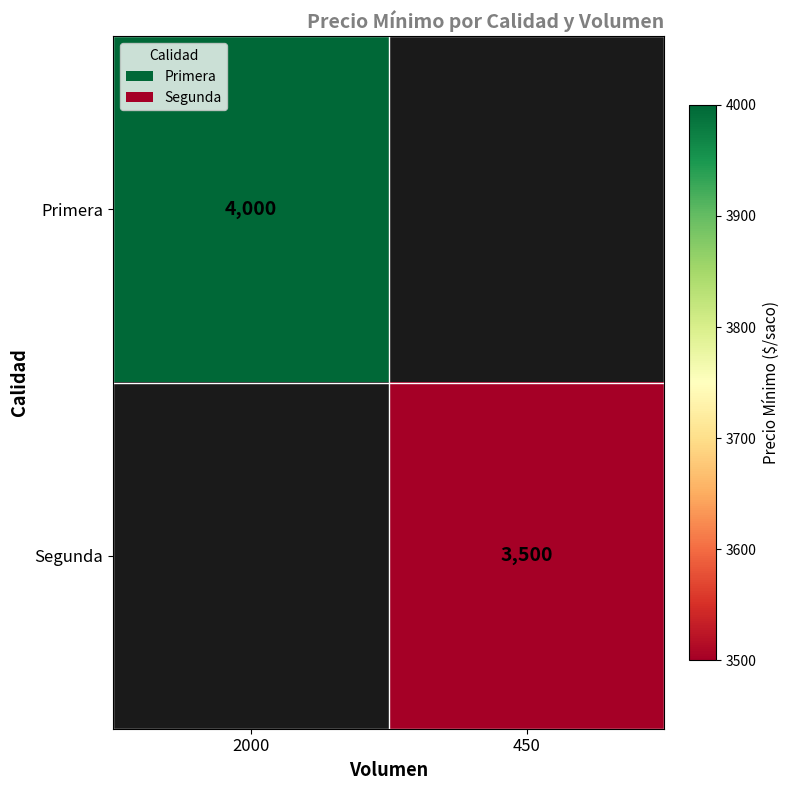

Is it true that Primera equals 4000 at 2000?

True